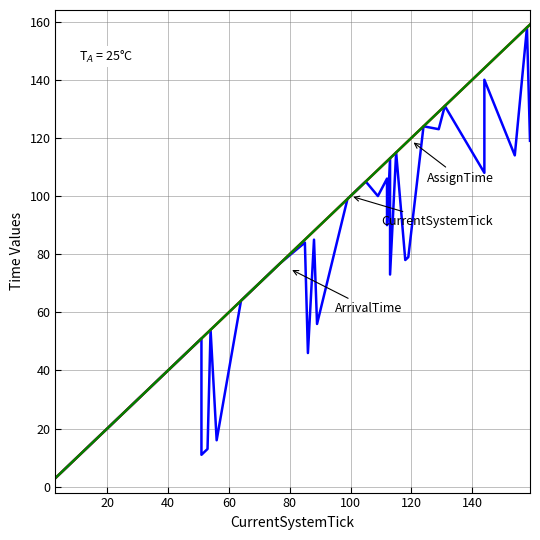

Which series has the widest spread of values?

CurrentSystemTick